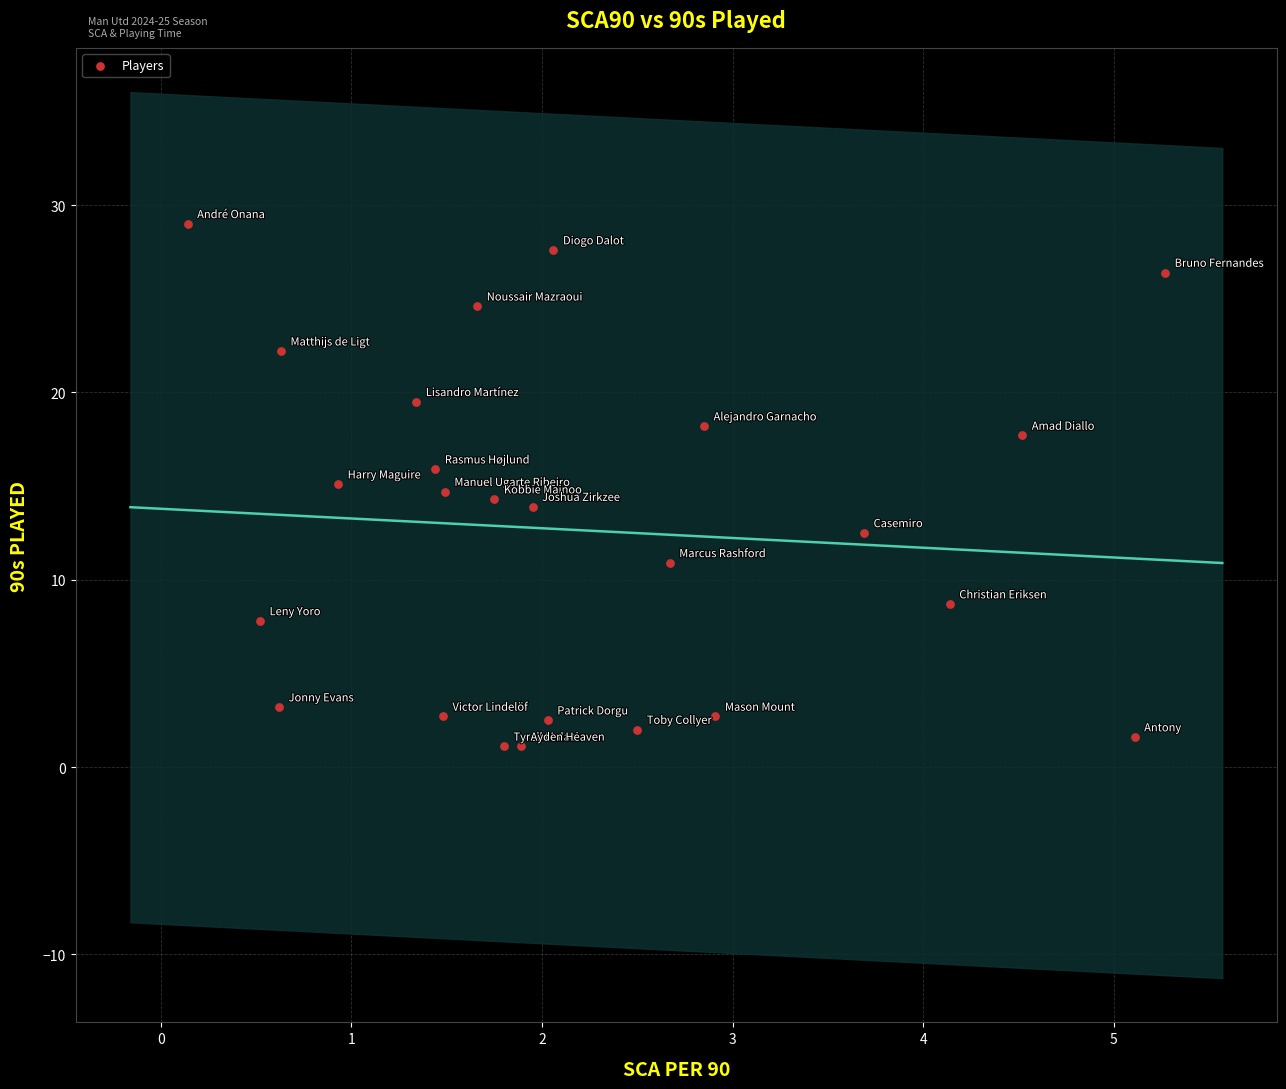

What is the range of Y values (max minus min)?

27.9